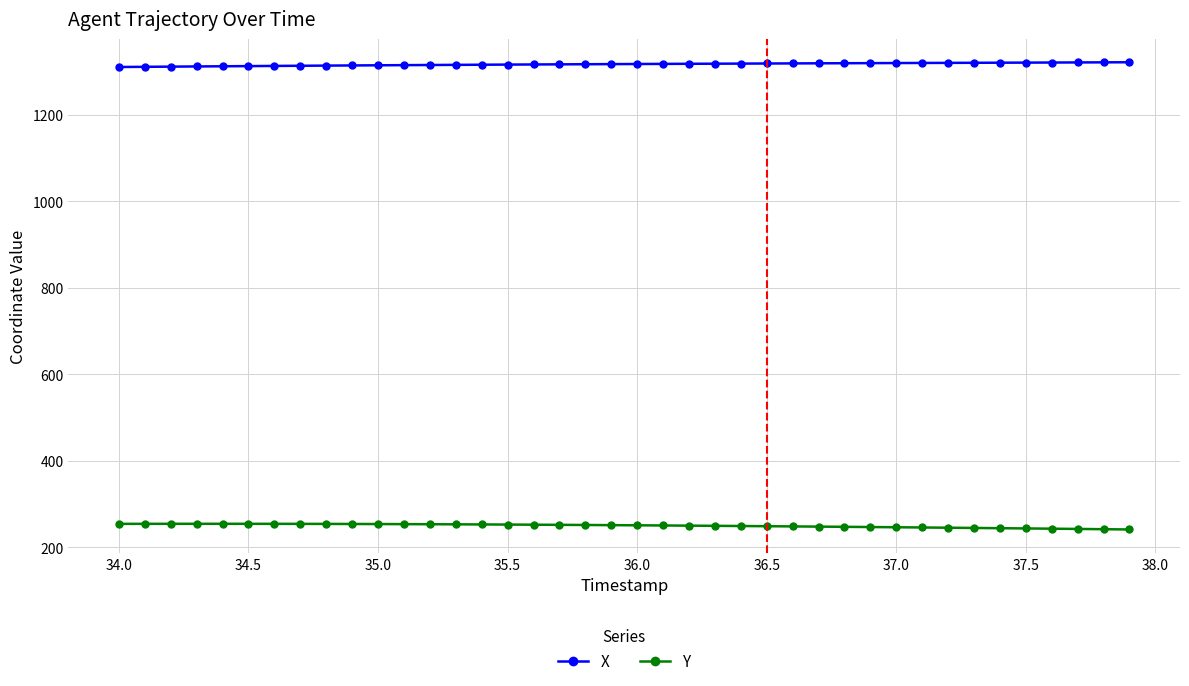

True or false: X and Y intersect in this chart.

False